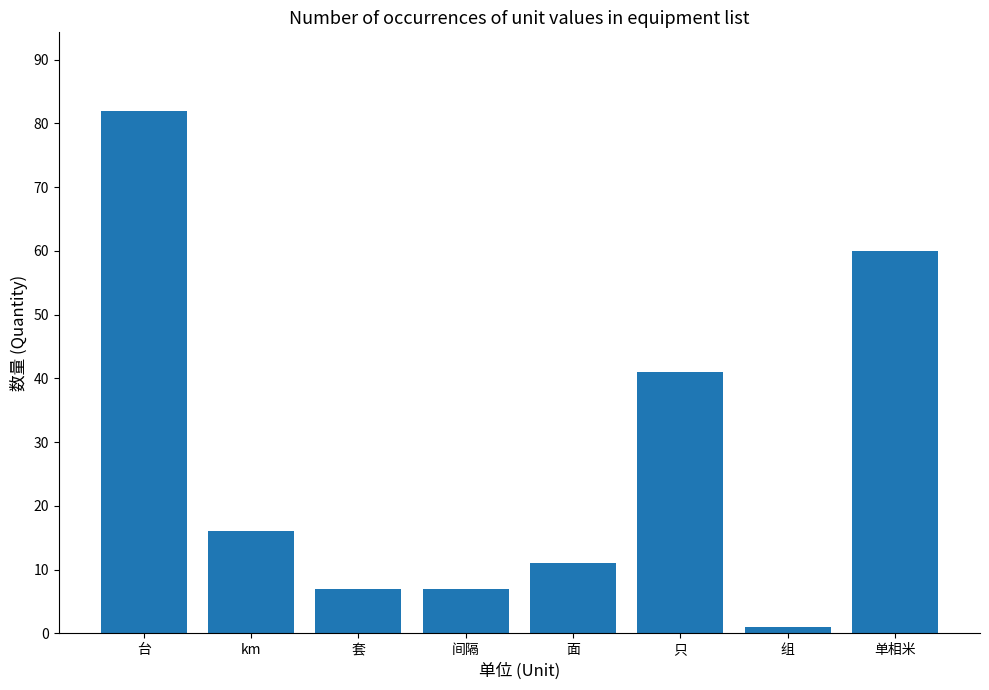

What is the ratio of the value at 面 to the value at 组?

11.0